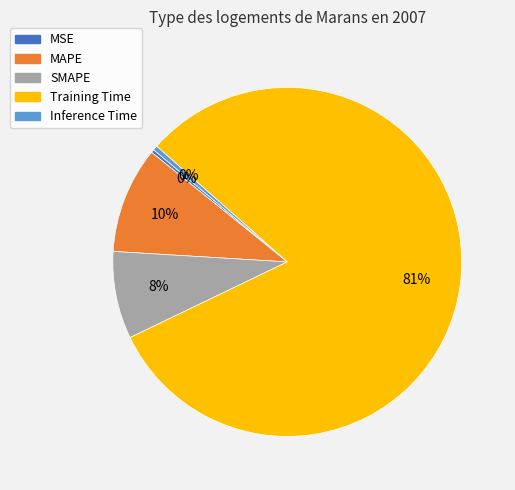

Which has a higher value, Training Time or MSE?

Training Time